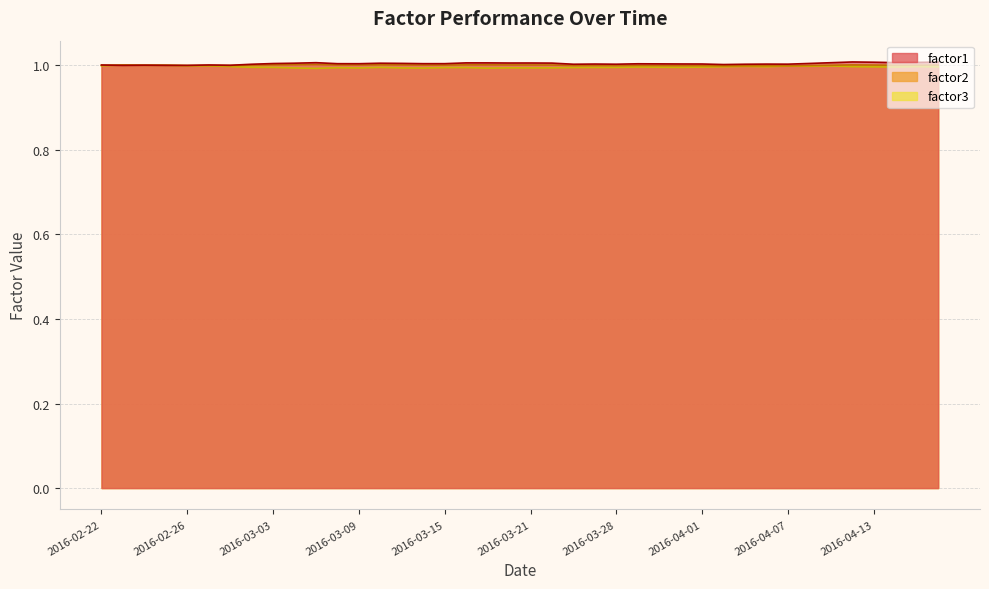

What is the greatest value displayed?

1.0